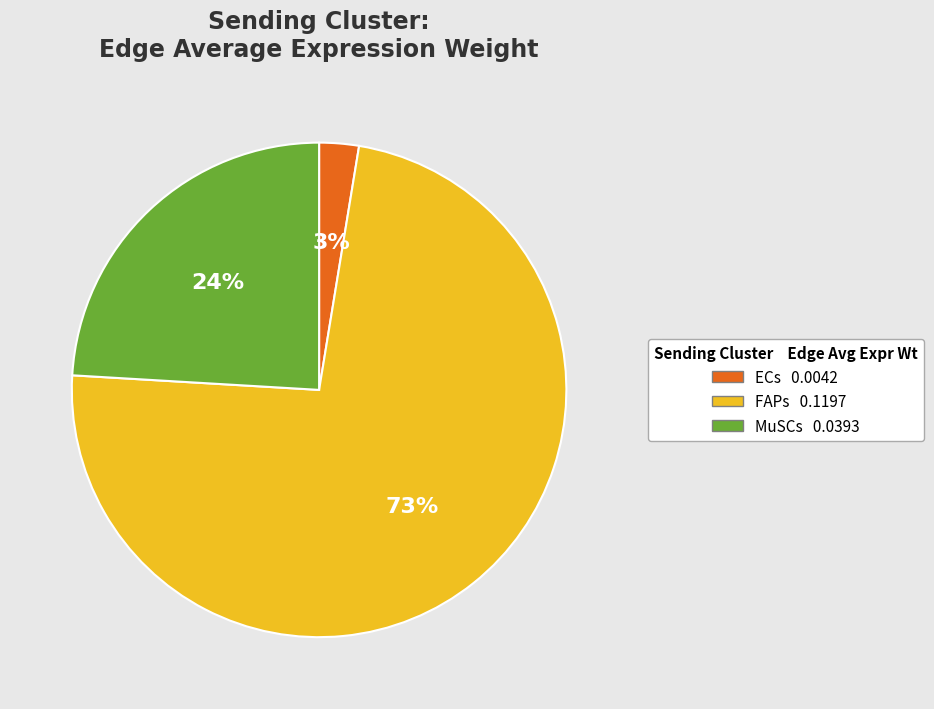

Which has a higher value, MuSCs or FAPs?

FAPs